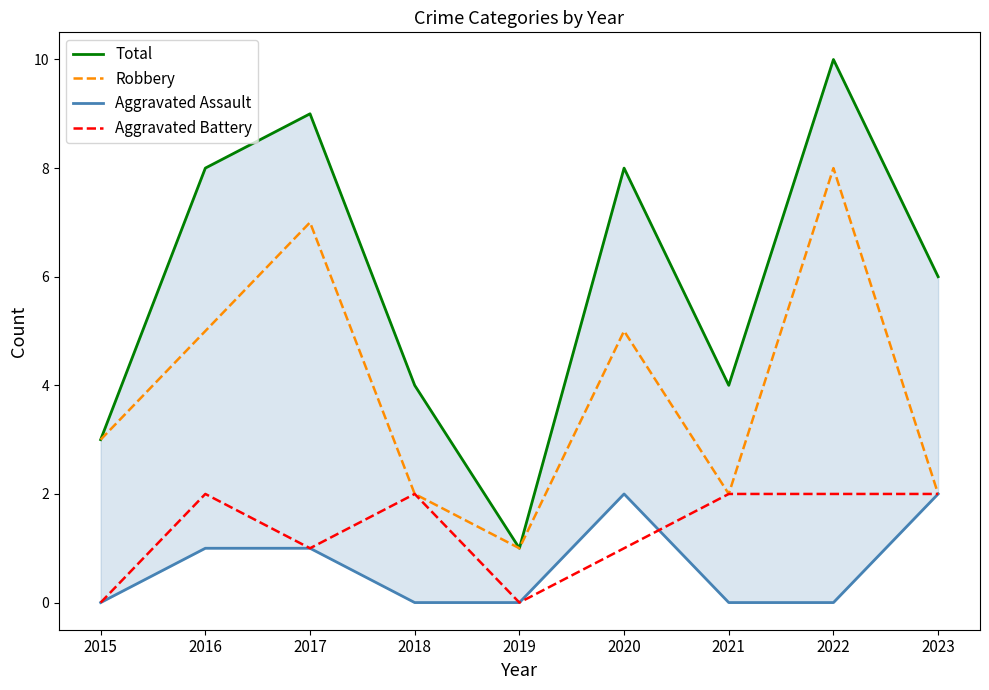

Reading left to right, extract all data points from this chart.

Total: 2015=3	2016=8	2017=9	2018=4	2019=1	2020=8	2021=4	2022=10	2023=6
Robbery: 2015=3	2016=5	2017=7	2018=2	2019=1	2020=5	2021=2	2022=8	2023=2
Aggravated Assault: 2015=0	2016=1	2017=1	2018=0	2019=0	2020=2	2021=0	2022=0	2023=2
Aggravated Battery: 2015=0	2016=2	2017=1	2018=2	2019=0	2020=1	2021=2	2022=2	2023=2